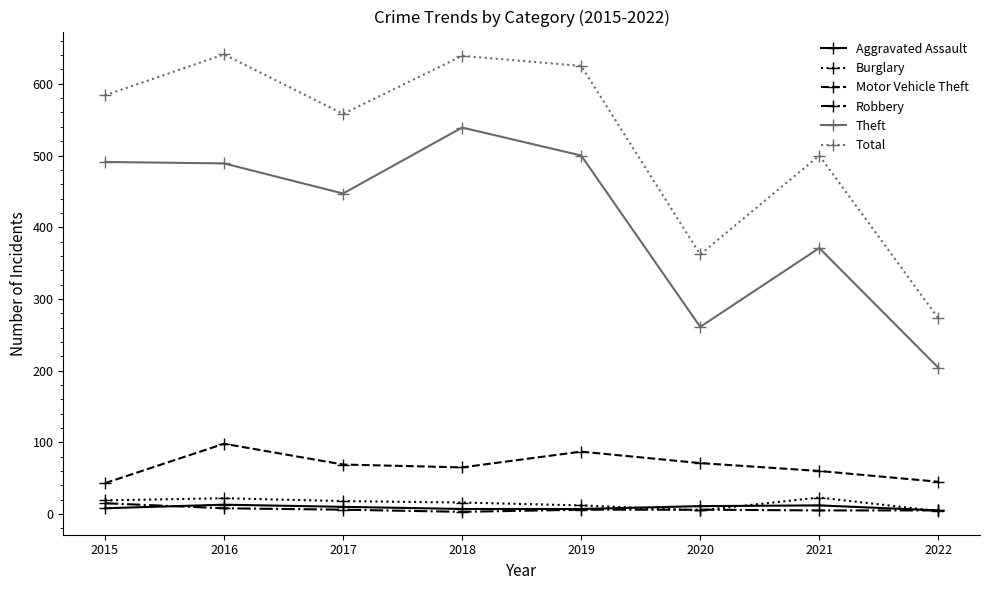

True or false: Theft and Total intersect in this chart.

False